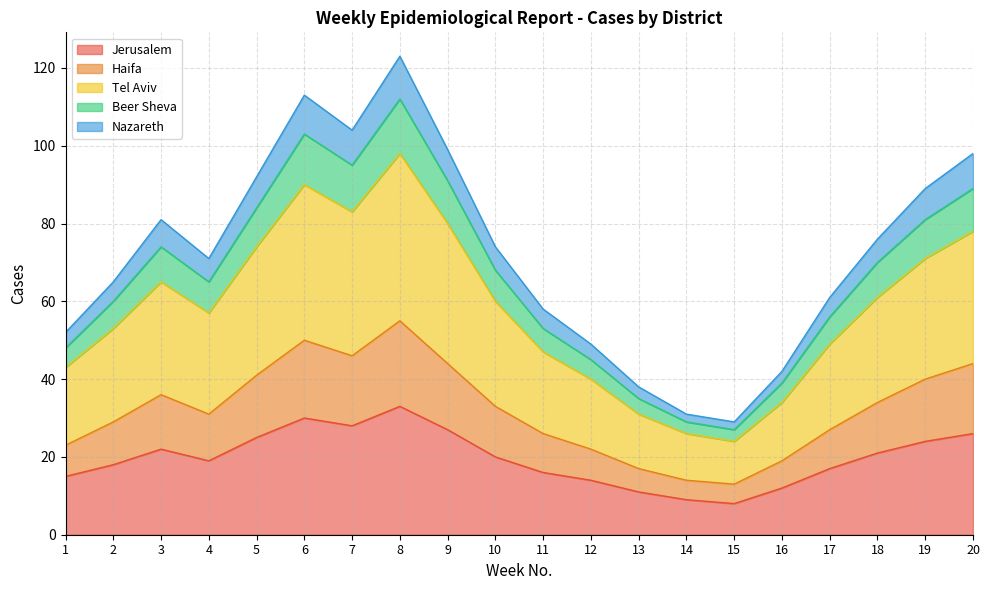

The Jerusalem series shows 3 at 16. True or false?

False